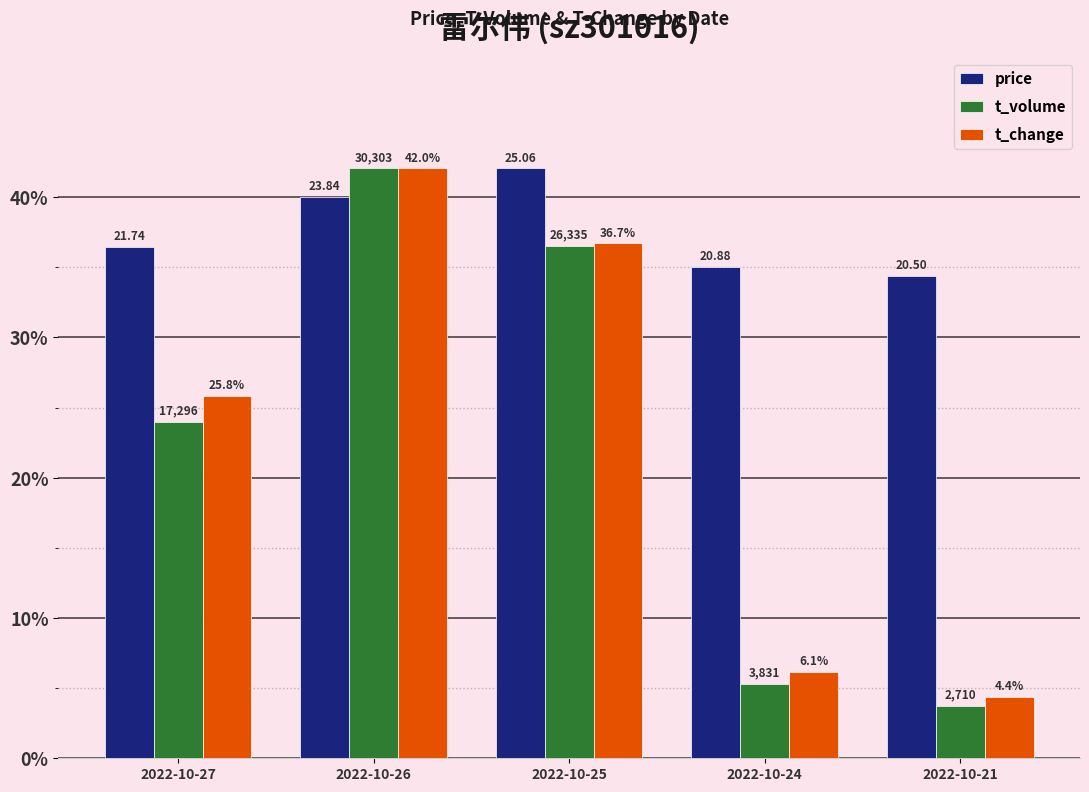

What is the value of the t_volume bar at the 1st from the left?

24.0